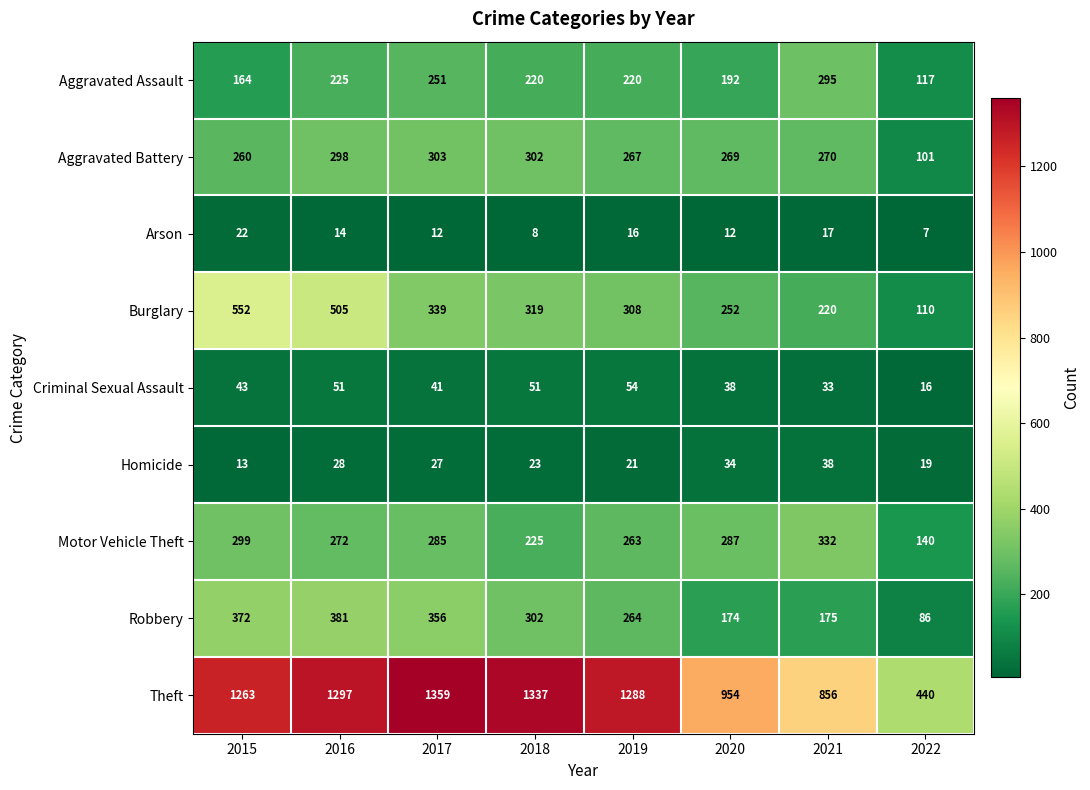

What is the sum of the Aggravated Battery values at 2020 and 2016?

567